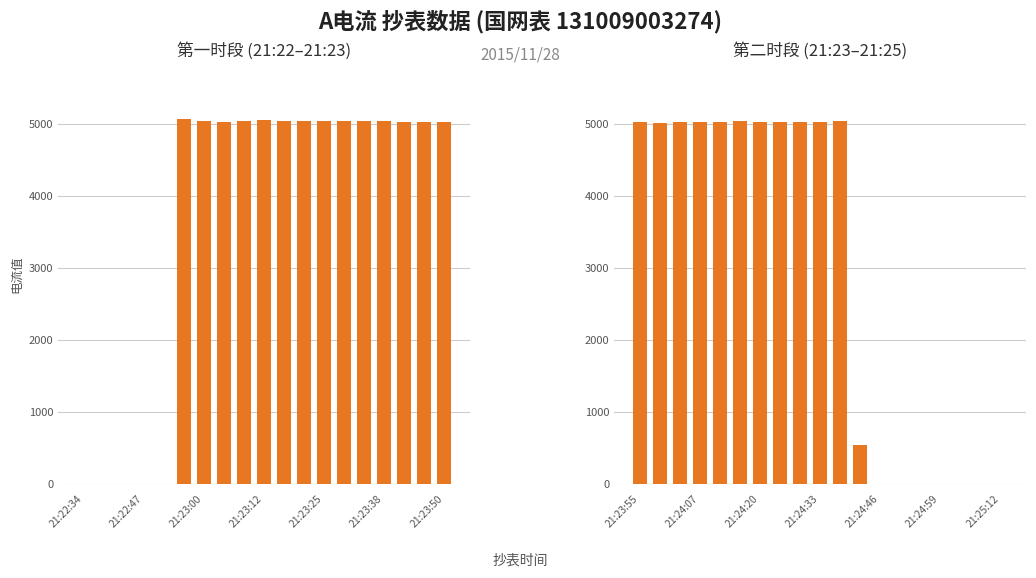

How many data points does each series have?

19